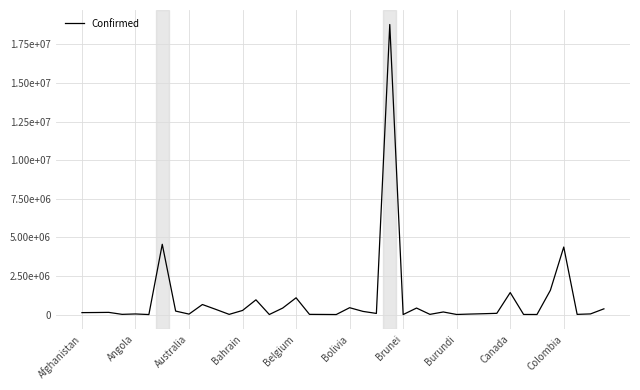

Reading right to left, what are all the values shown in this chart?

371206	42617	12695	4375861	1572608	4952	7141	1425145	80858	55187	32735	5494	168374	13494	422151	262	18792511	73977	205047	444968	2169	8199	13343	1086508	421964	4086	954881	266557	12808	336479	650817	30805	225606	4552750	1264	39230	13918	141966	132537	125937